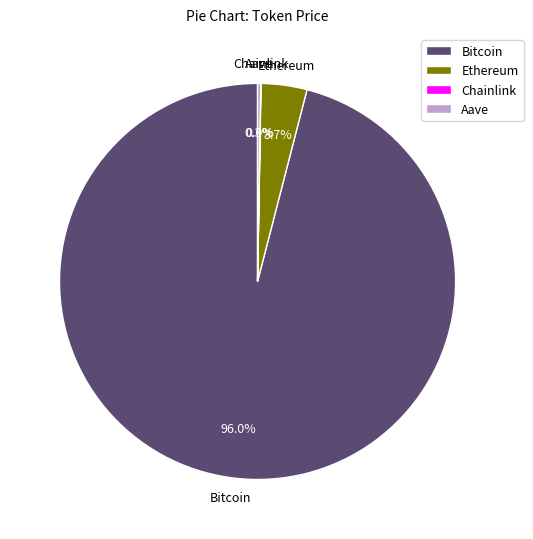

Is it true that Bitcoin is 96% of the pie?

True